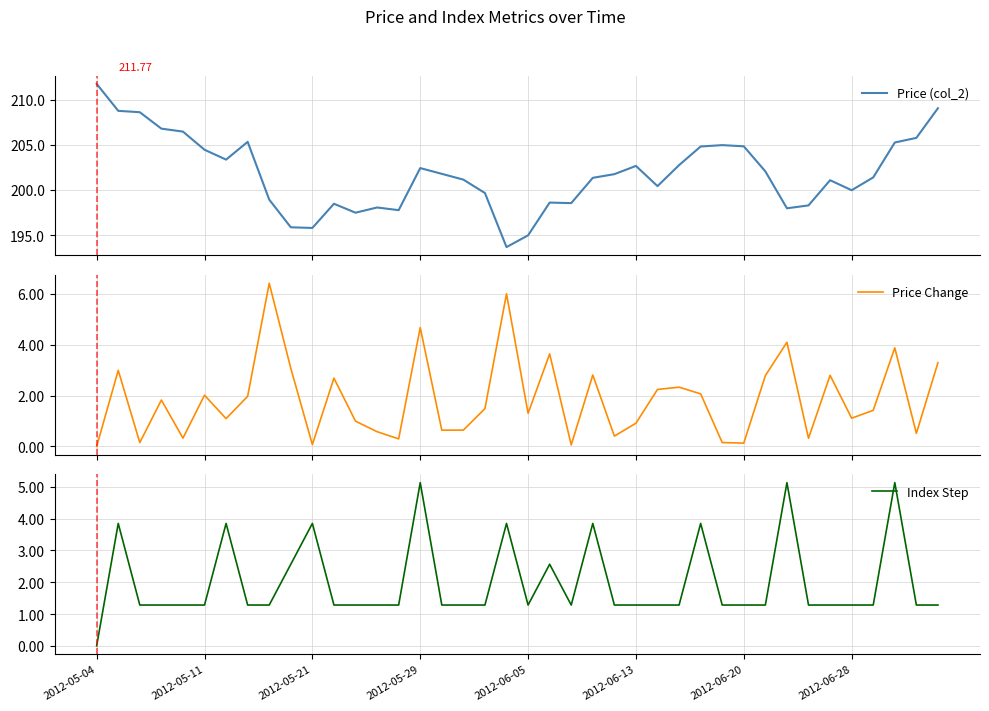

Which category has the lowest value in the Index Step series?

2012-05-04